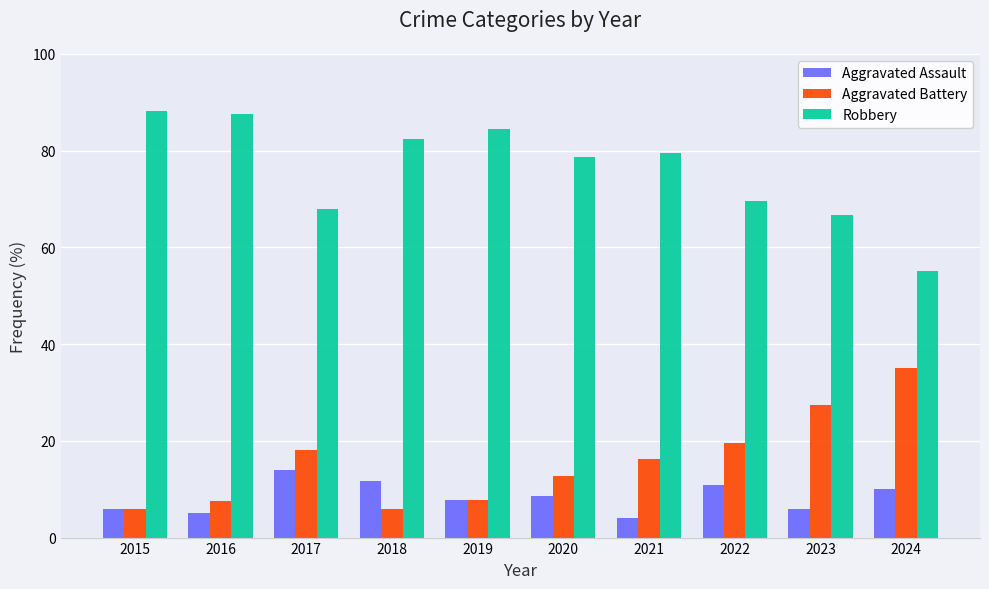

Where is Robbery nearest to the value 71?

2022